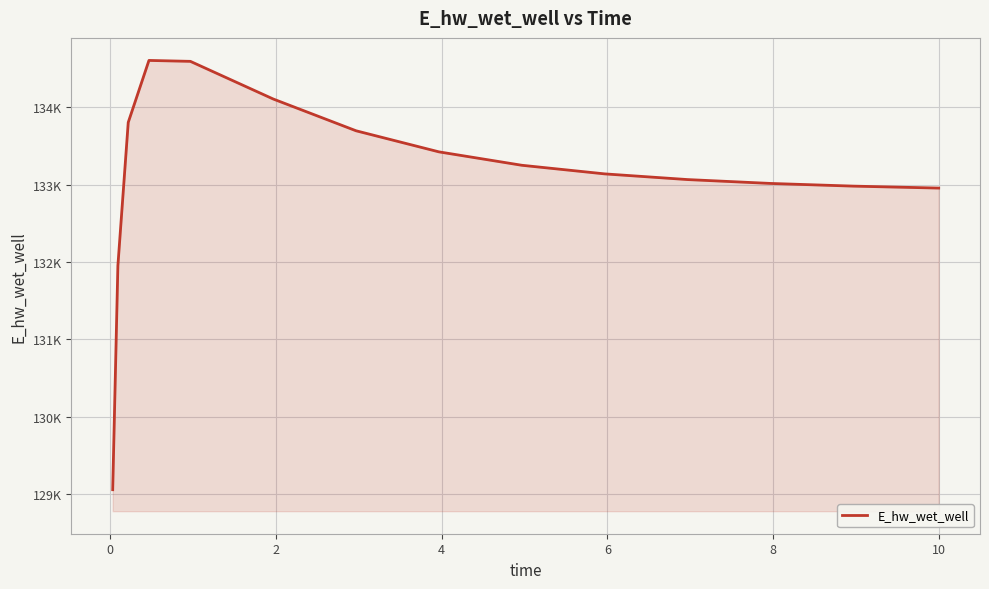

Is this an area chart (filled region under the line)?

Yes